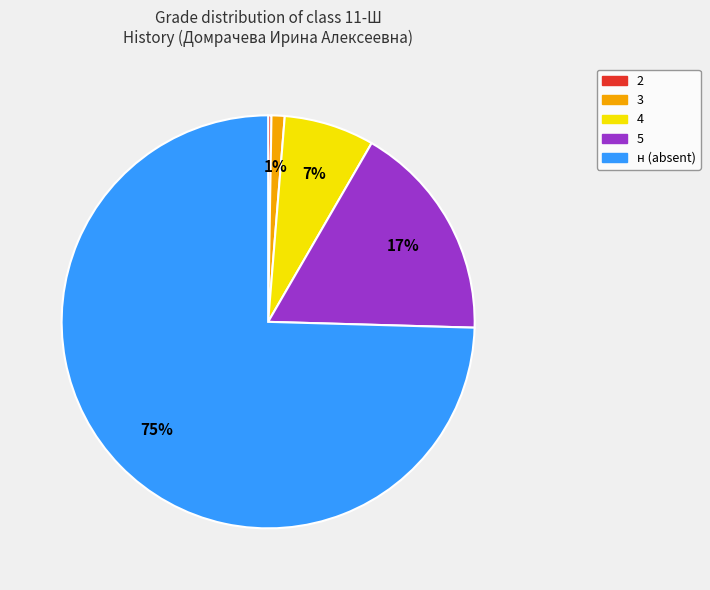

To the nearest percent, what is the average slice percentage?

20%